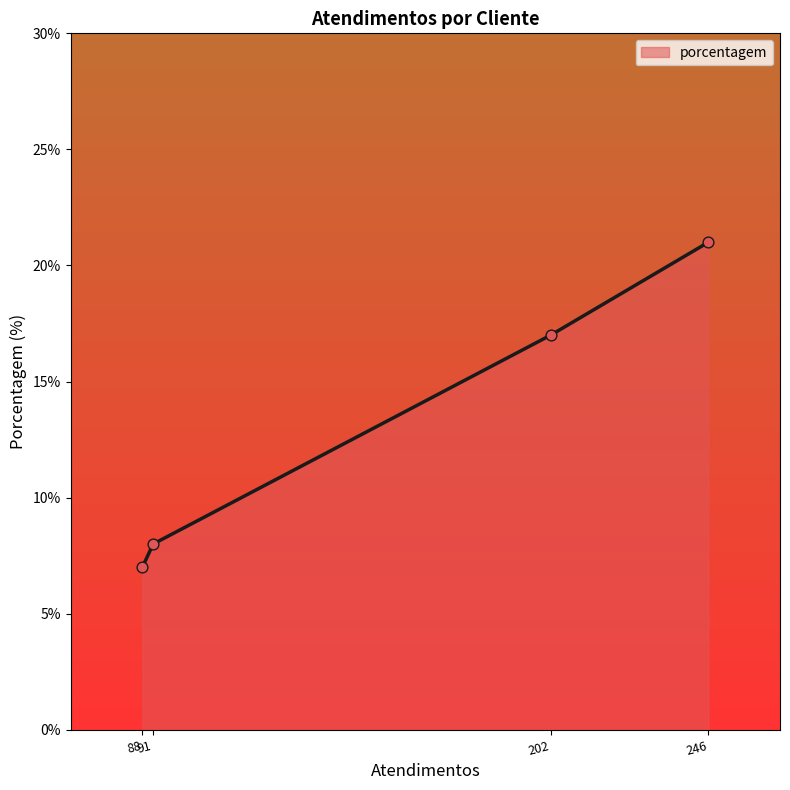

True or false: porcentagem has more than 2 points higher than both neighbors.

False